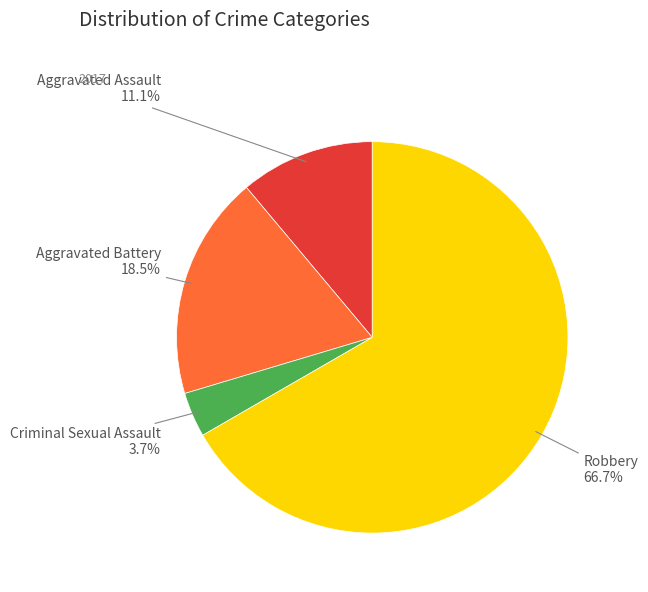

Is there any slice that represents more than half of the pie?

Yes